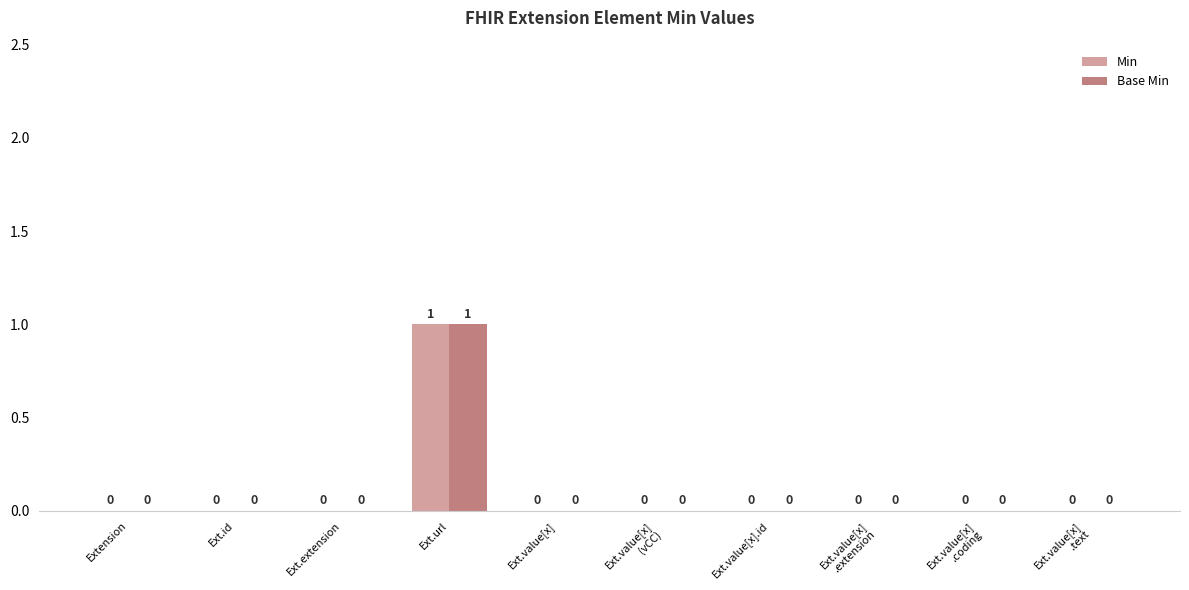

What is the sum of all Base Min values?

1